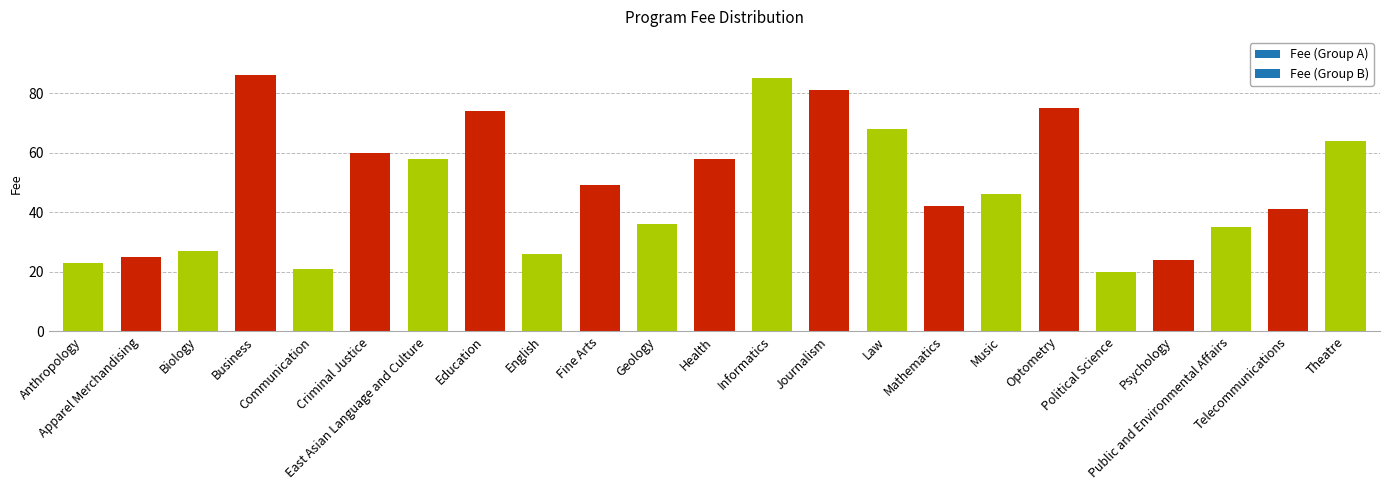

Approximately how many times larger is the value at East Asian Language and Culture compared to Psychology?

2.4